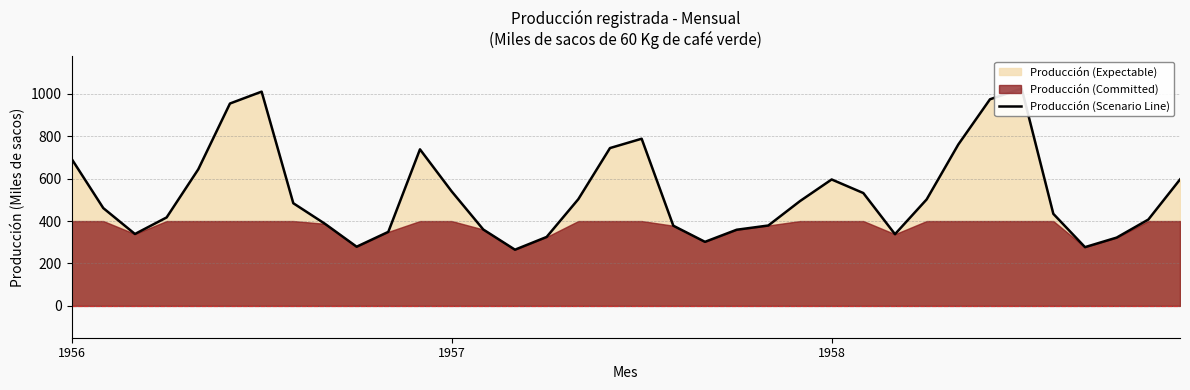

What is the approximate value at 25?

532